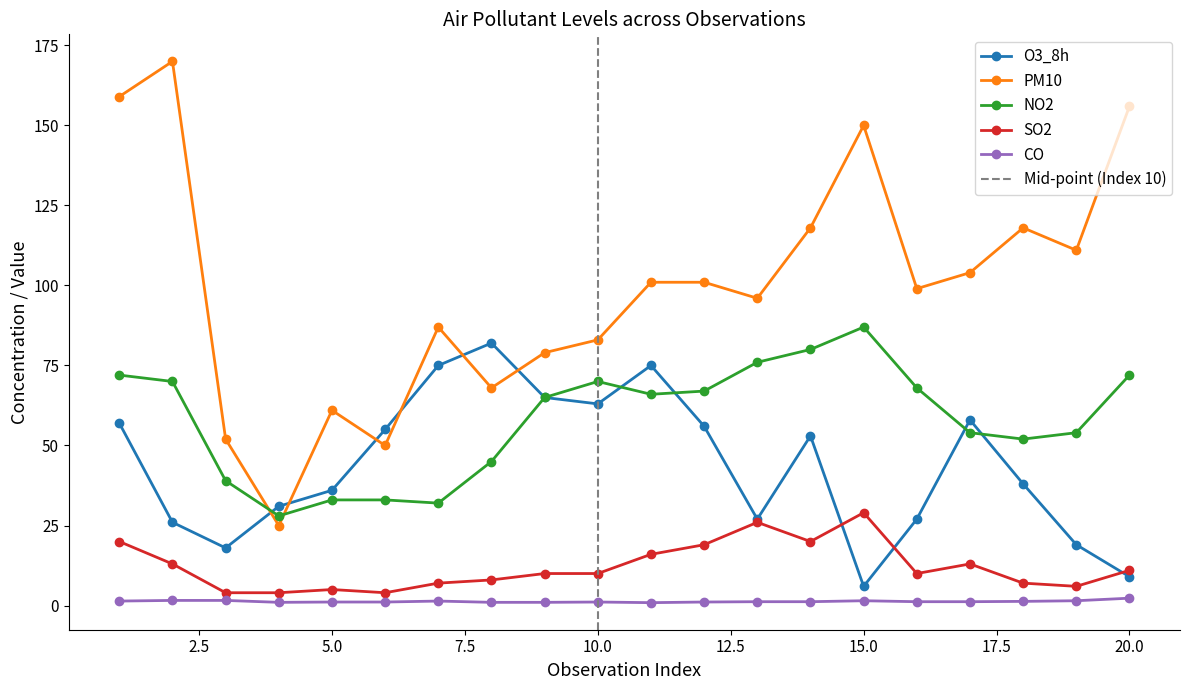

What is the difference between the maximum and minimum values in the NO2 series?

59.0